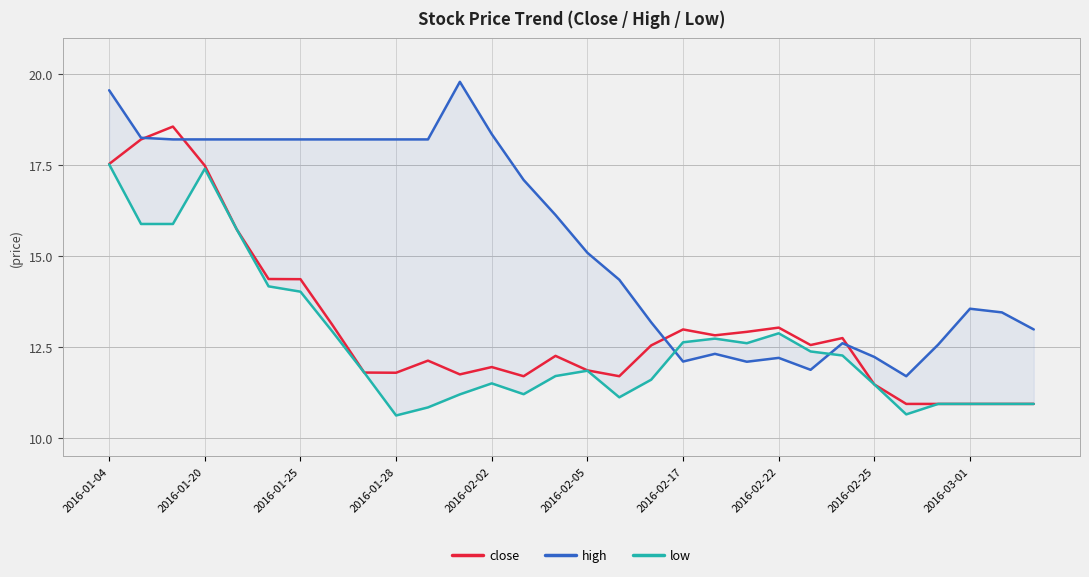

Between 18 and 20, which series saw the biggest shift?

close